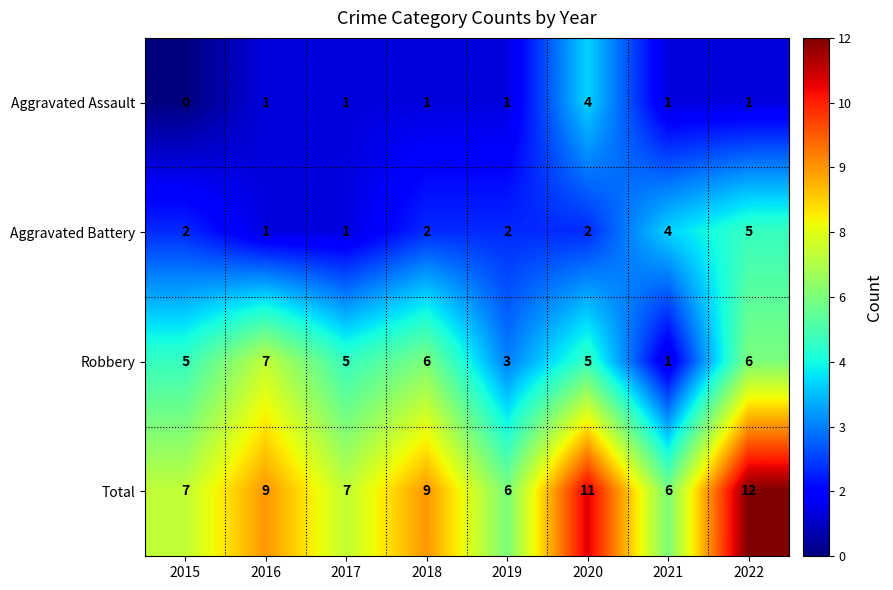

List the series in order of their peak value, lowest first.

Aggravated Assault, Aggravated Battery, Robbery, Total